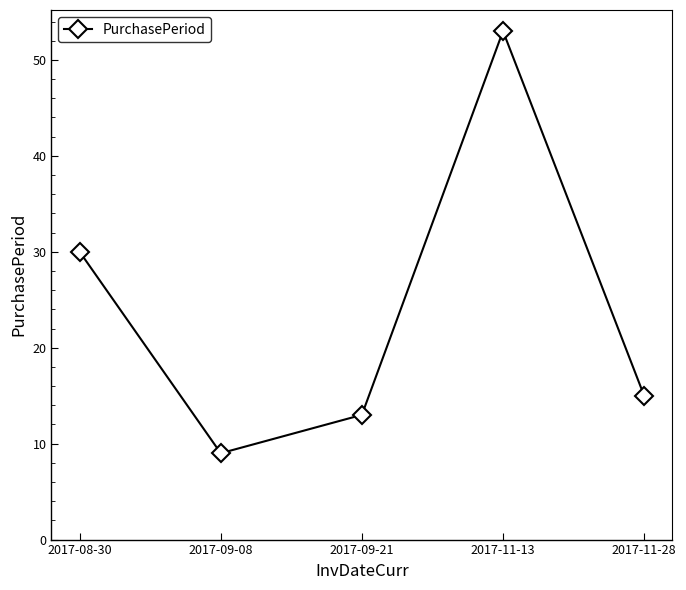

Reading left to right, list all the values displayed in this chart.

30	9	13	53	15